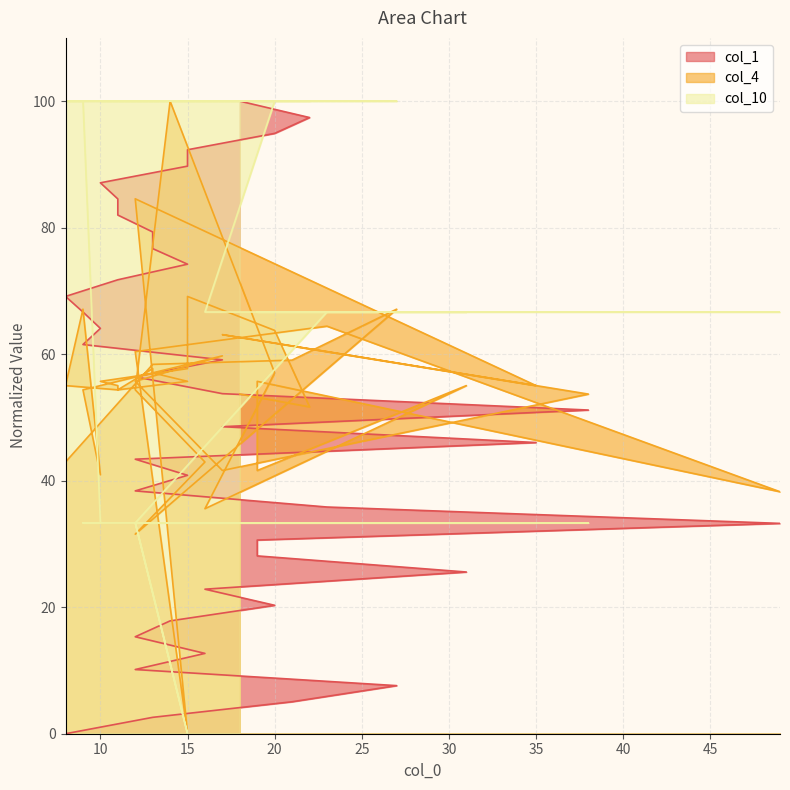

At which category does the chart reach its minimum across all series?

8